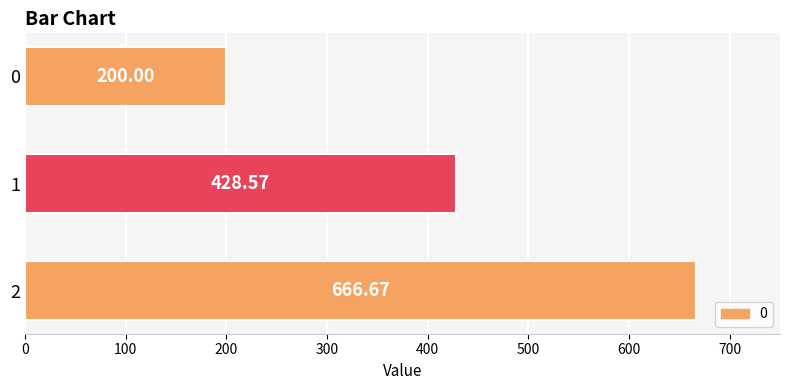

How many bars are there in total?

3